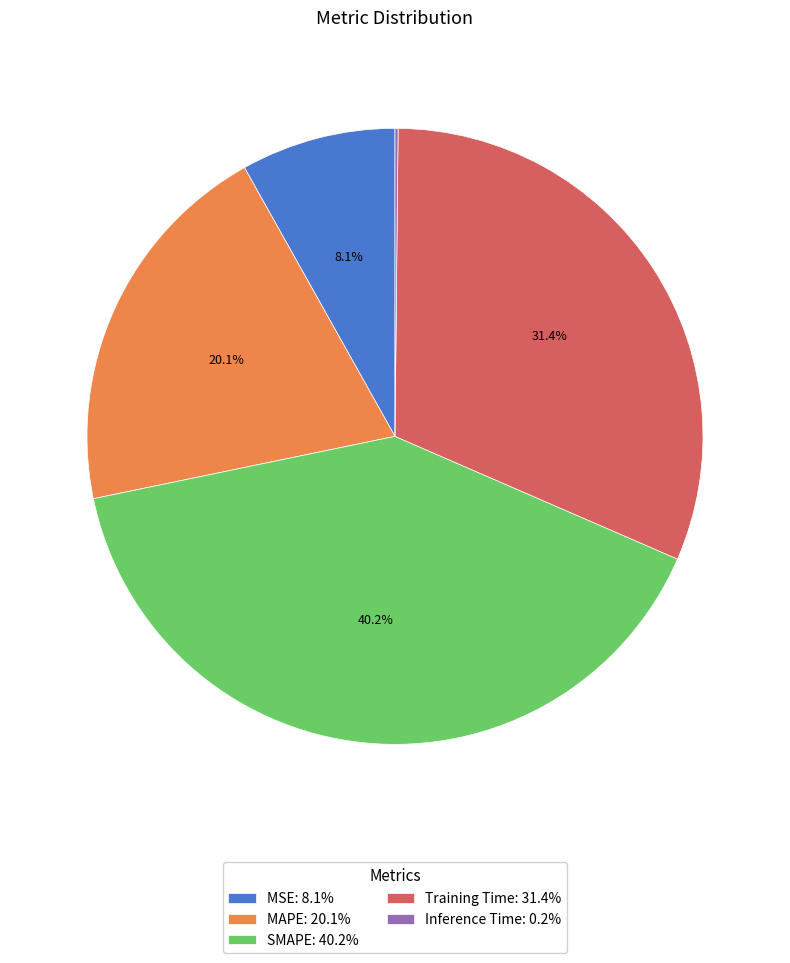

Approximately how many times larger is the value at Training Time: 31.4% compared to SMAPE: 40.2%?

0.8